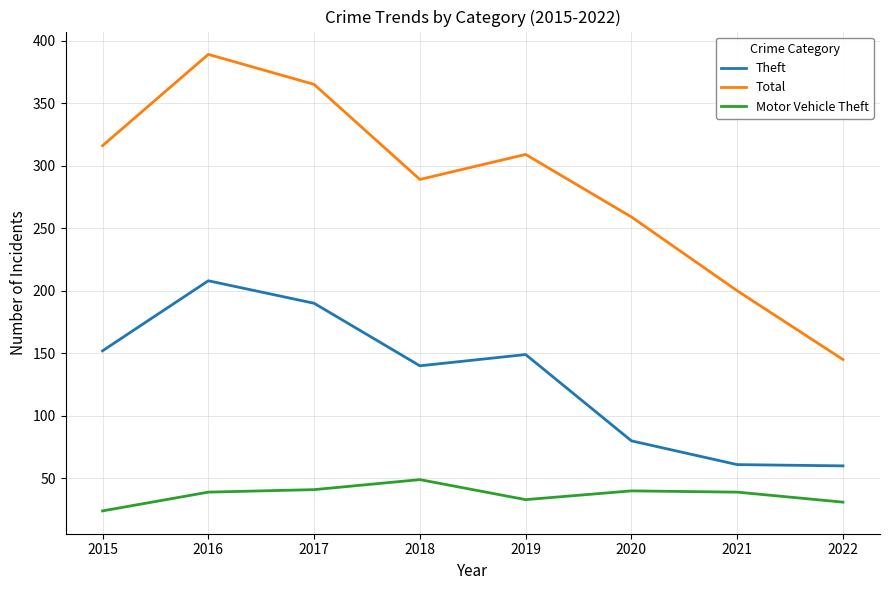

At which category is the sum across all series the highest?

2016